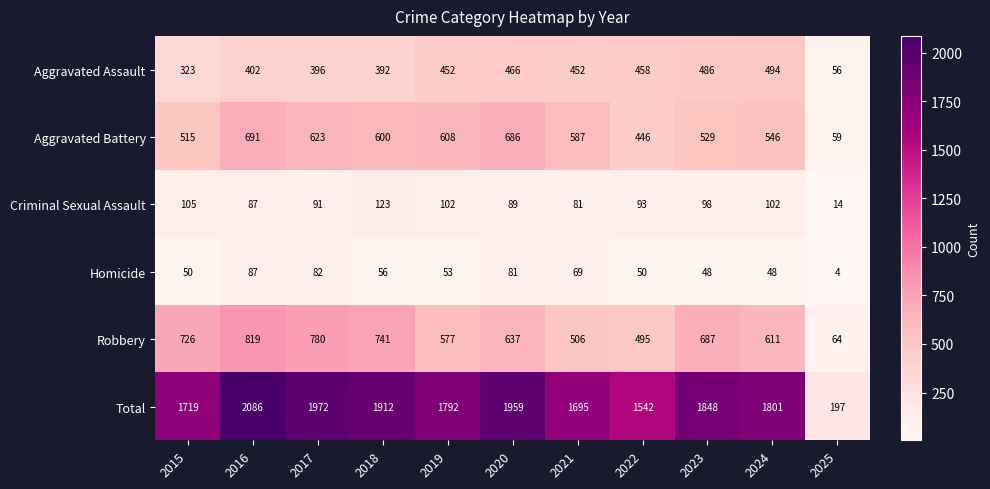

Rank the series by their maximum value, from highest to lowest.

Total, Robbery, Aggravated Battery, Aggravated Assault, Criminal Sexual Assault, Homicide